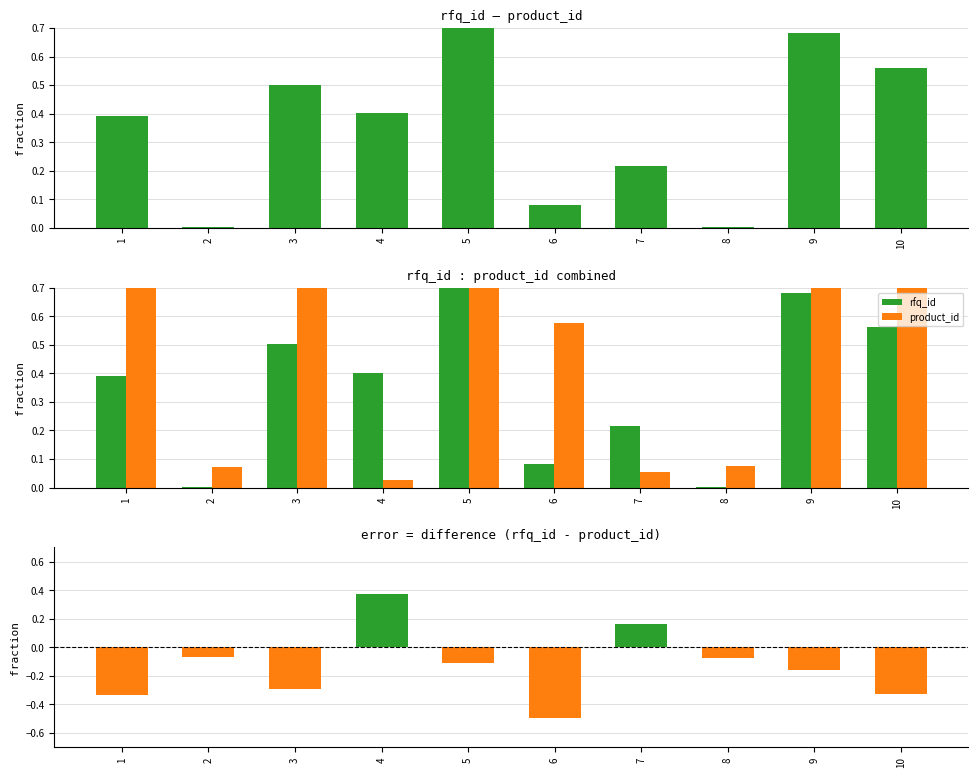

What is the value of the rfq_id bar at the 4th from the left?

0.4